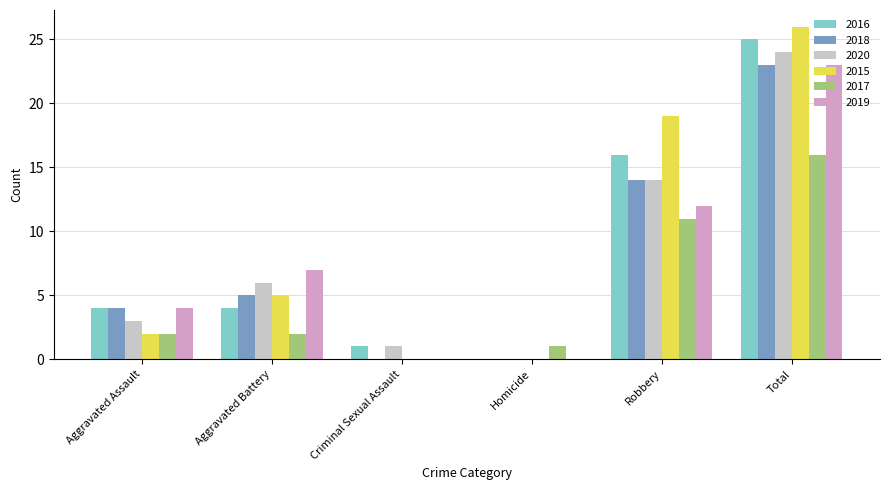

Is it true that 2019 equals 12 at Robbery?

True